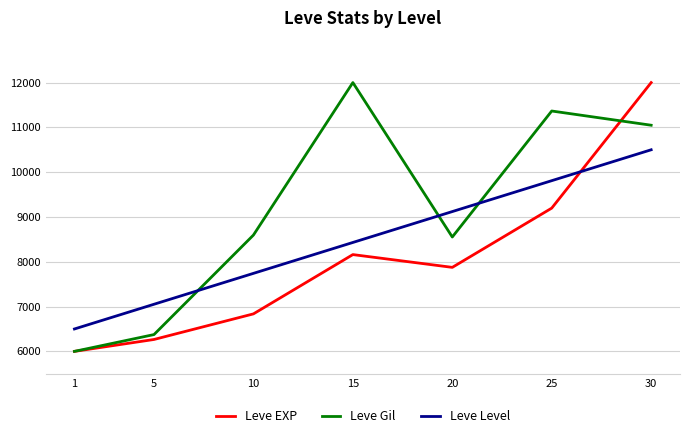

How many values in the Leve Level series exceed 8431?

4